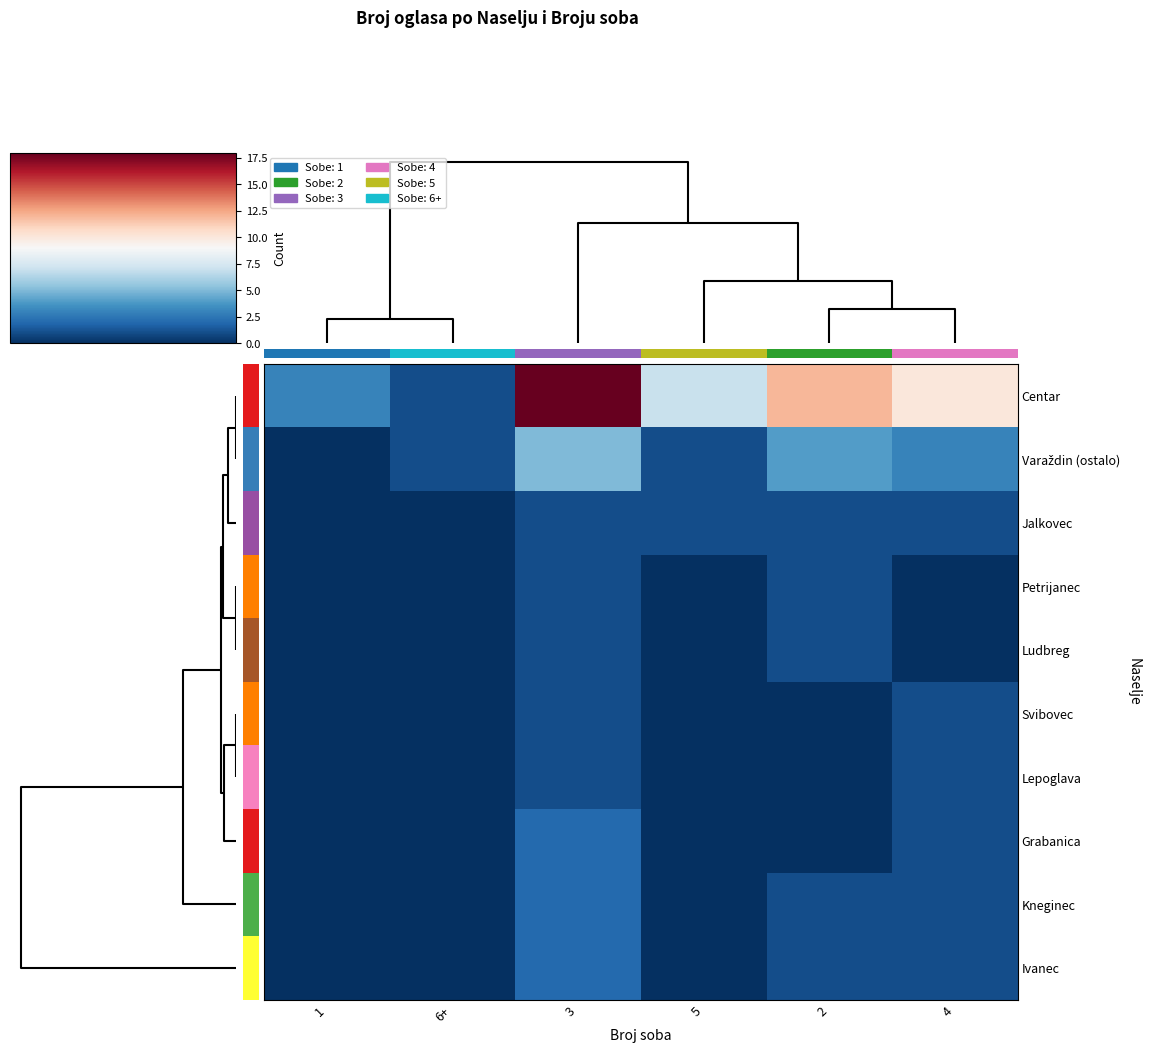

Which series has the largest total across all categories?

Centar